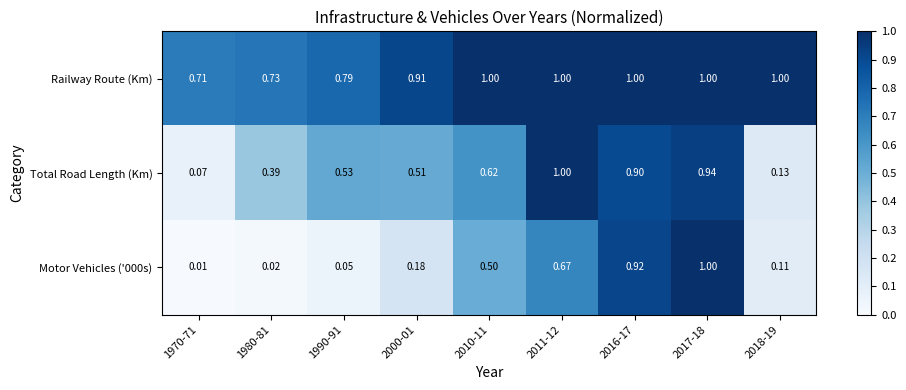

Which series has the largest total across all categories?

Railway Route (Km)